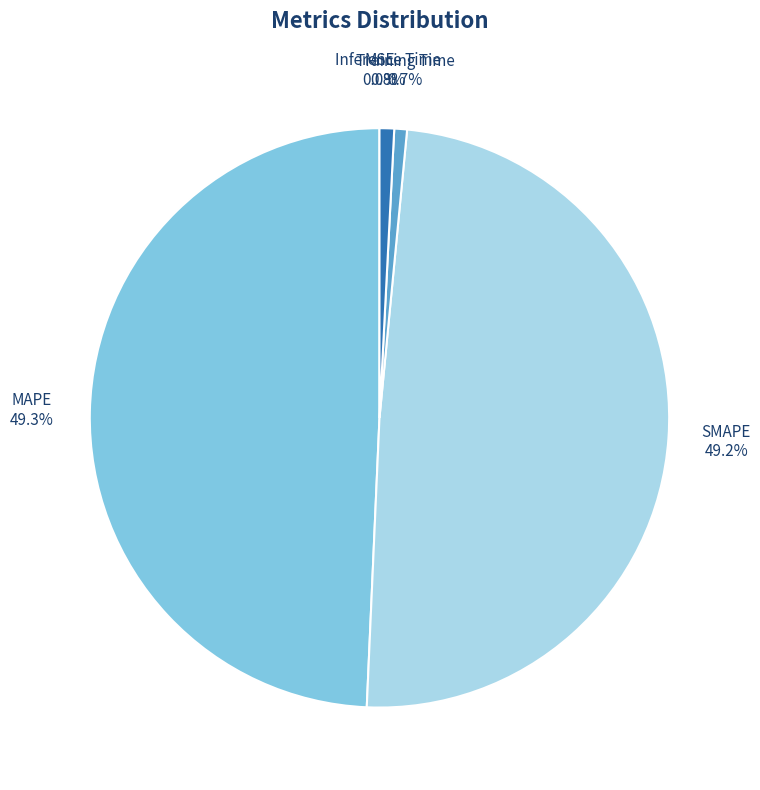

True or false: Training Time accounts for 13% of the total.

False